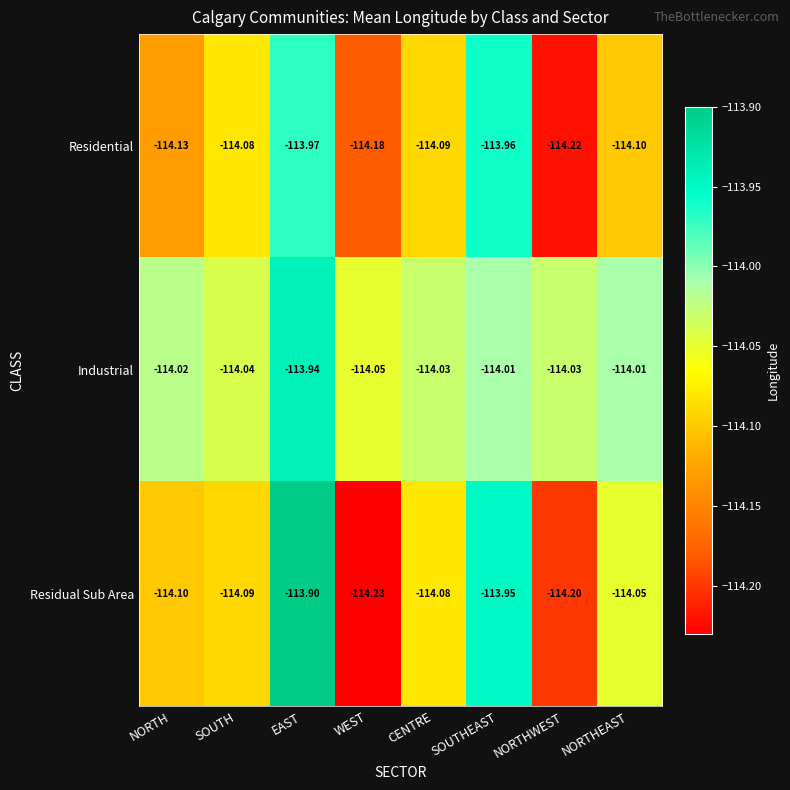

Which label corresponds to the smallest value in the chart?

WEST